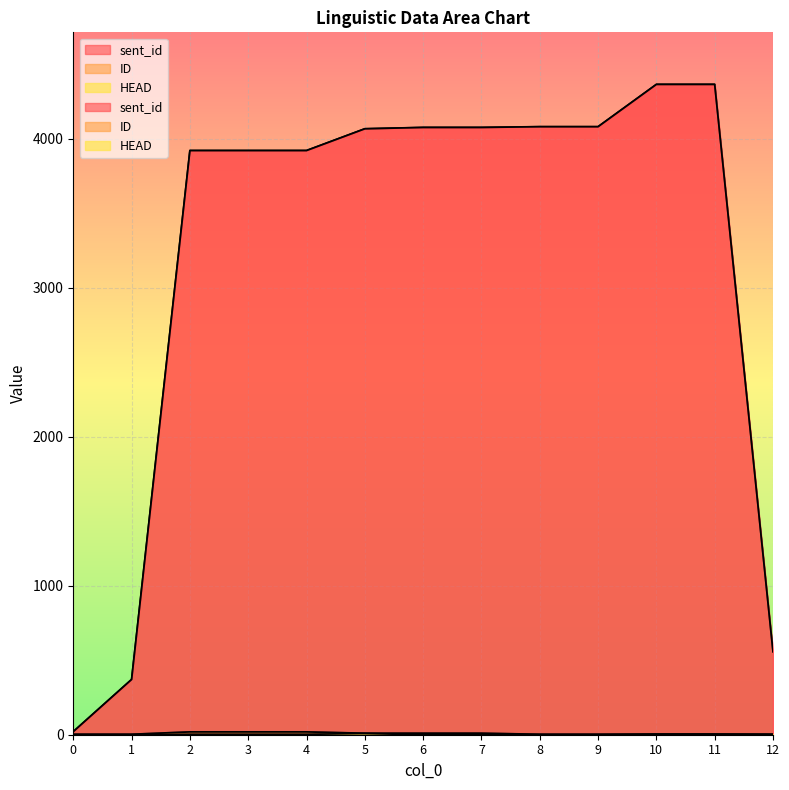

Reading left to right, list all the values displayed in this chart.

sent_id: 21	371	3921	3921	3921	4067	4076	4076	4081	4081	4365	4365	557
ID: 3	3	19	19	19	10	10	10	3	3	5	5	4
HEAD: 0	0	3	3	3	8	0	0	0	0	0	0	0